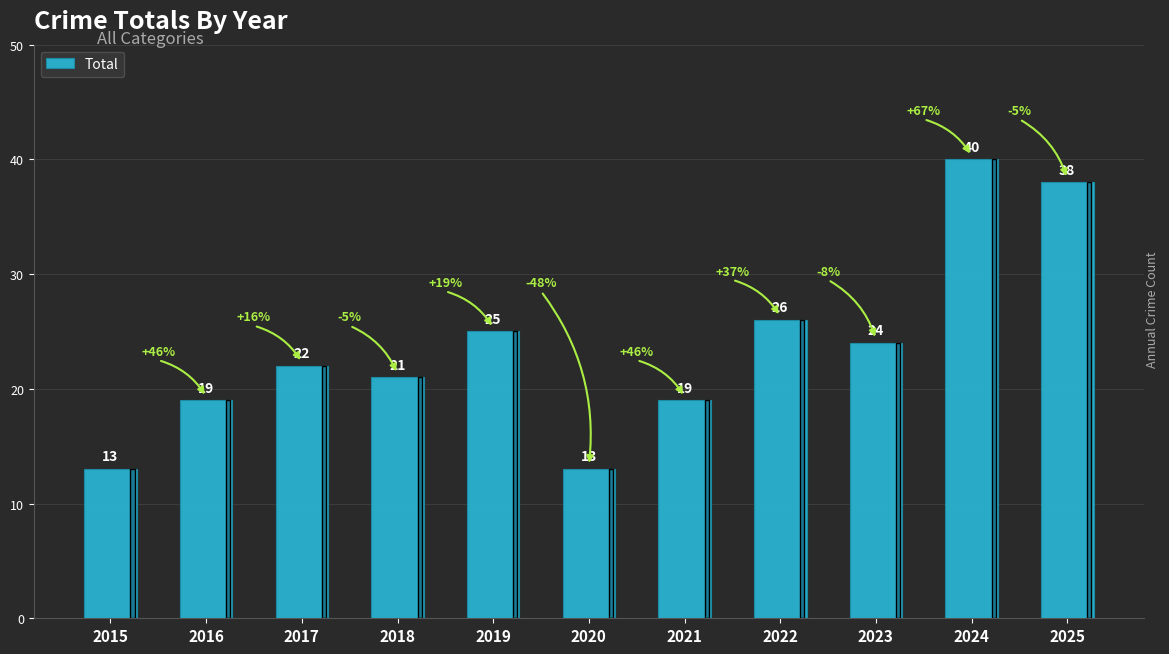

What is the change in value from 2020 to 2022?

+13